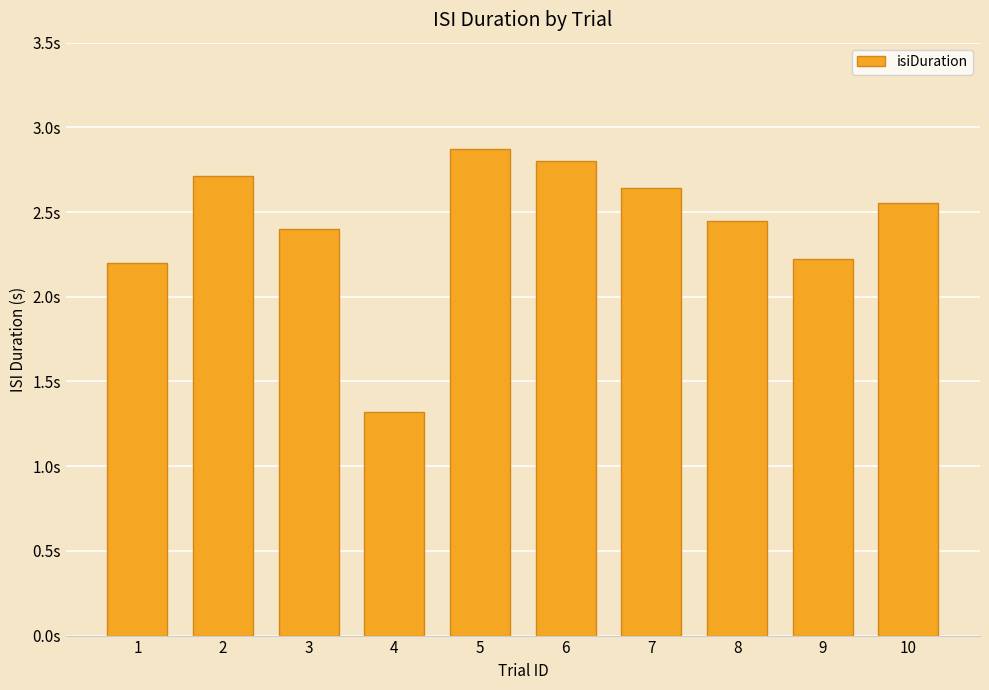

Rank the categories by value from lowest to highest.

4, 1, 9, 3, 8, 10, 7, 2, 6, 5